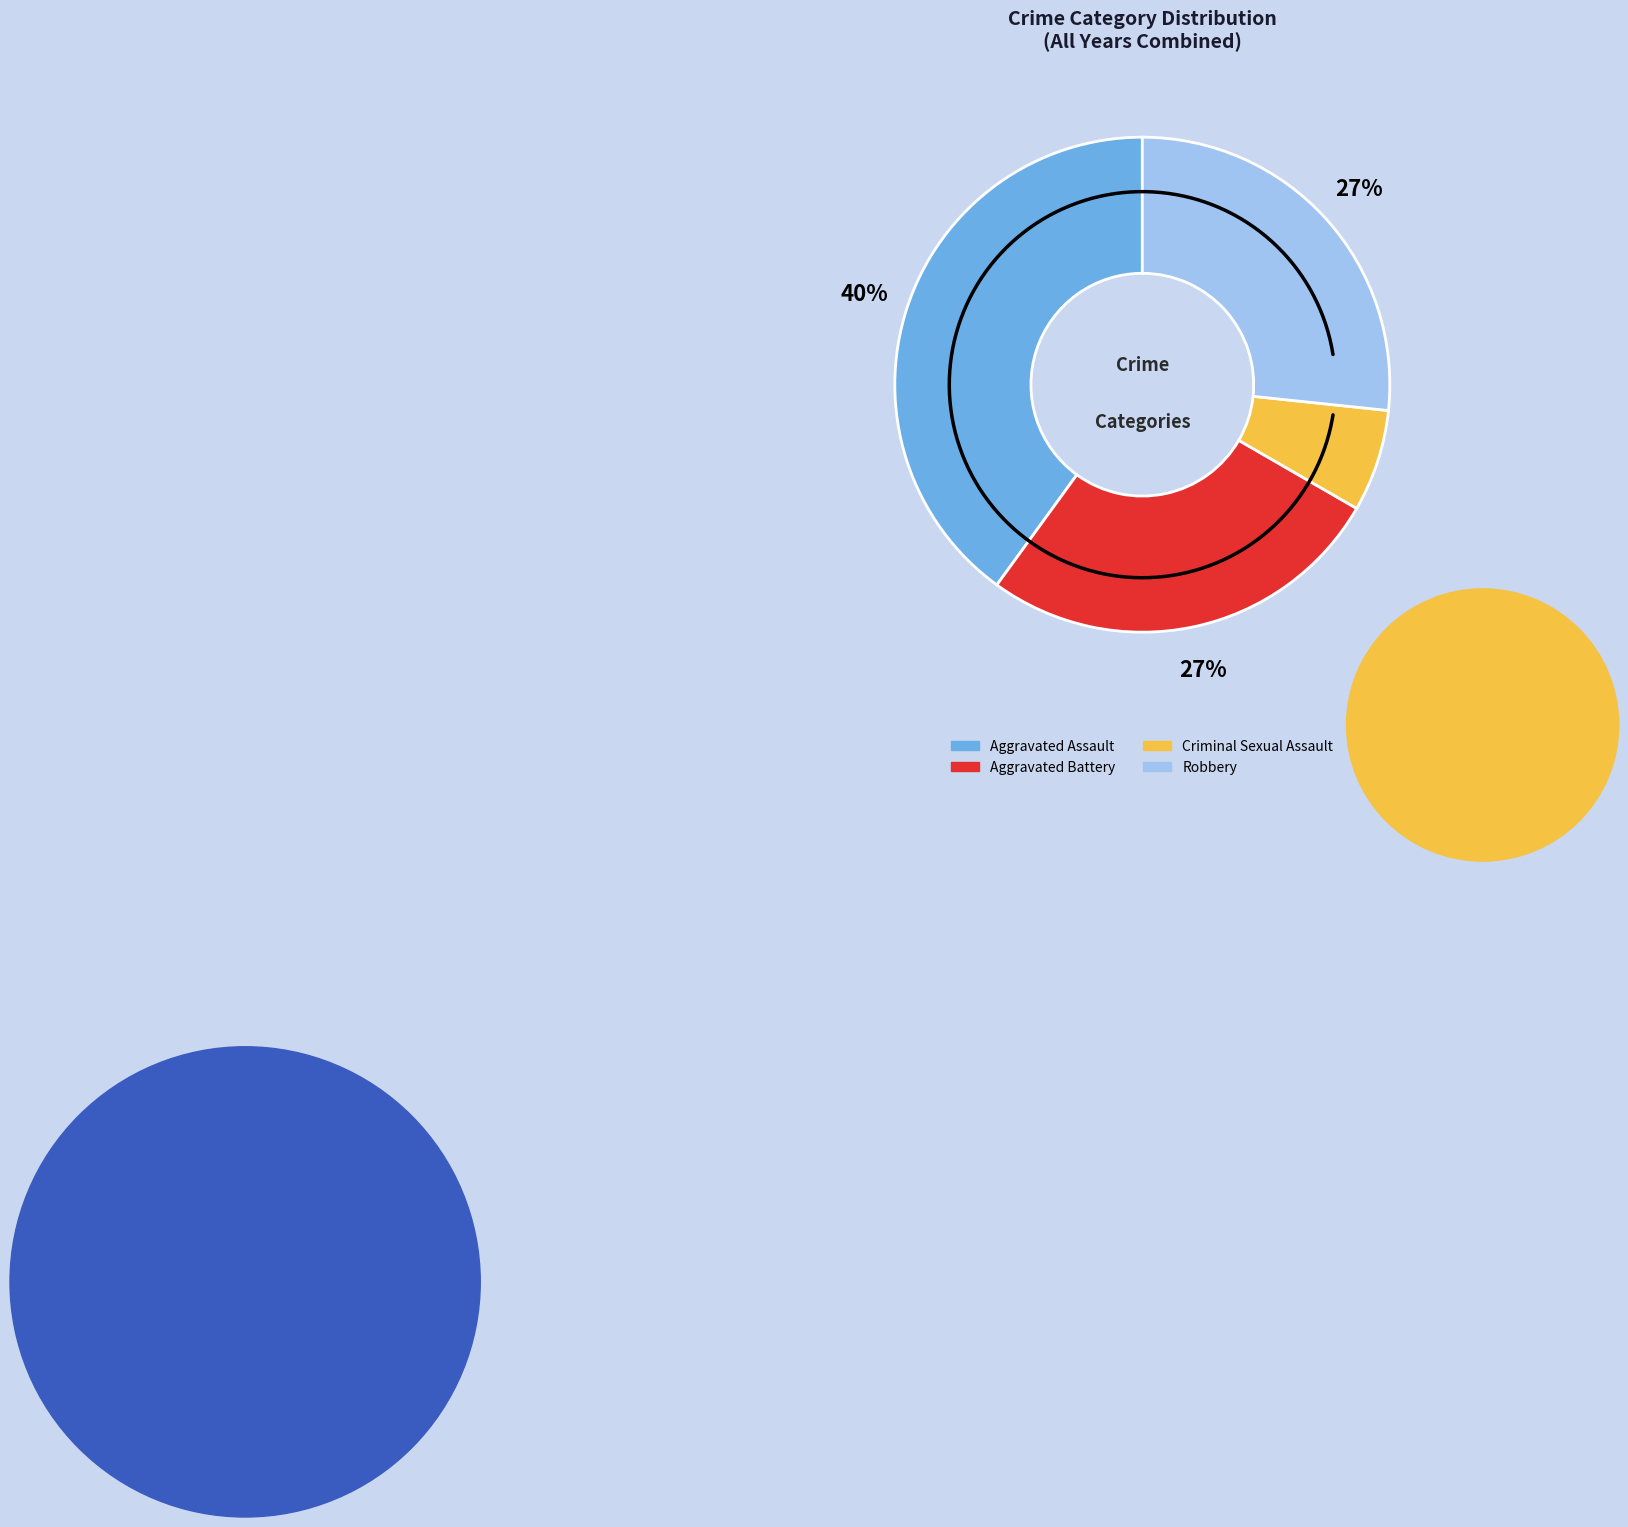

True or false: Robbery accounts for 18% of the total.

False